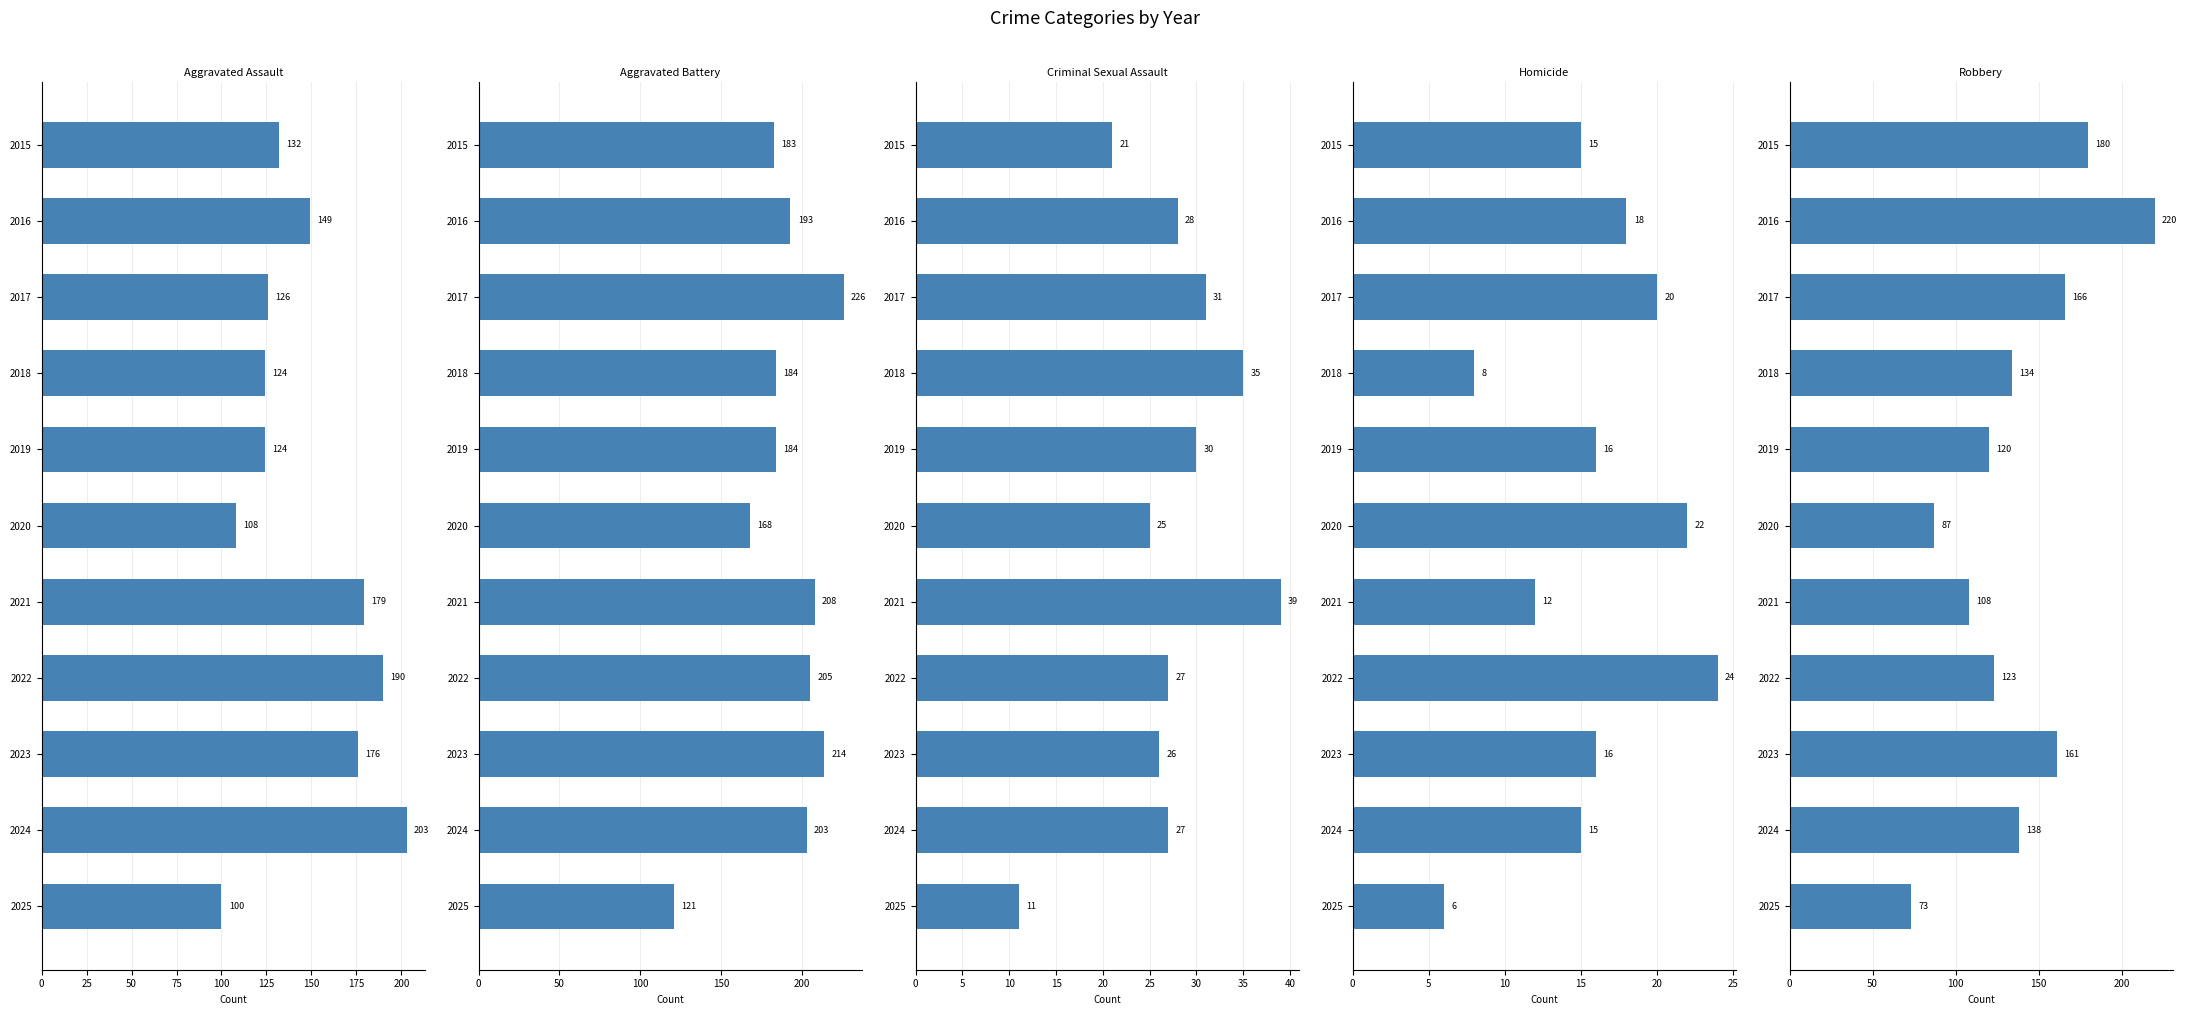

How many bars are there in each group?

5